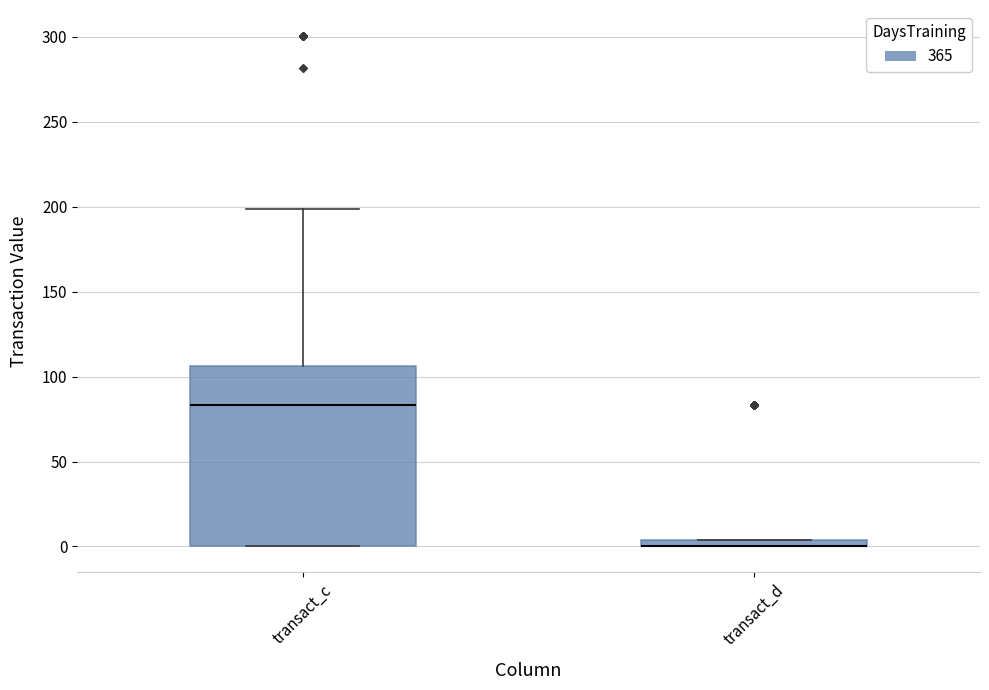

Where is the upper edge of the box for transact_d on the y-axis? The values are not printed on the chart, so give them approximately, as read against the axis.

5